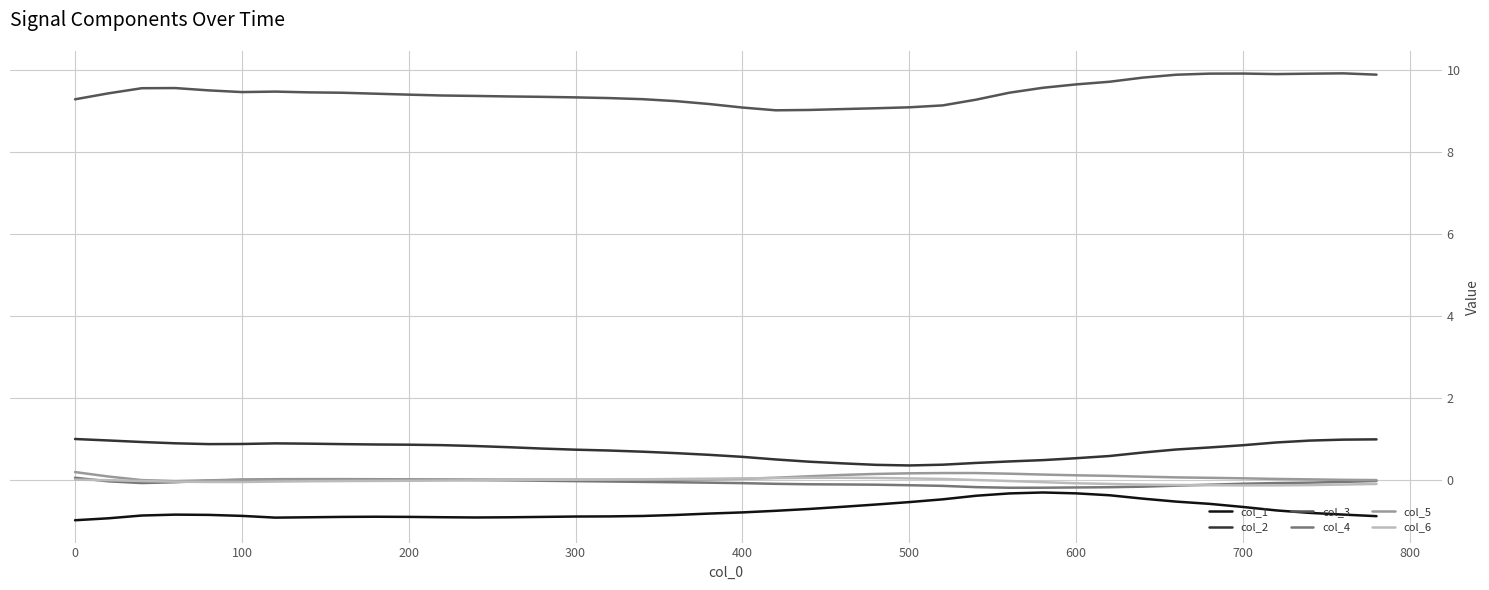

Does the chart have visible grid lines?

Yes